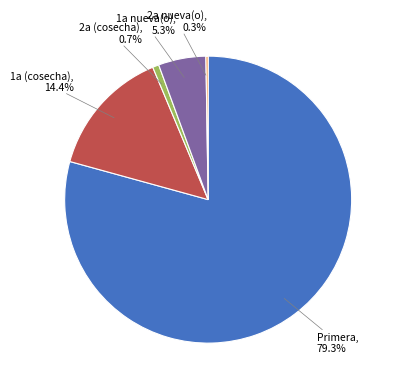

Is there any slice that represents more than half of the pie?

Yes